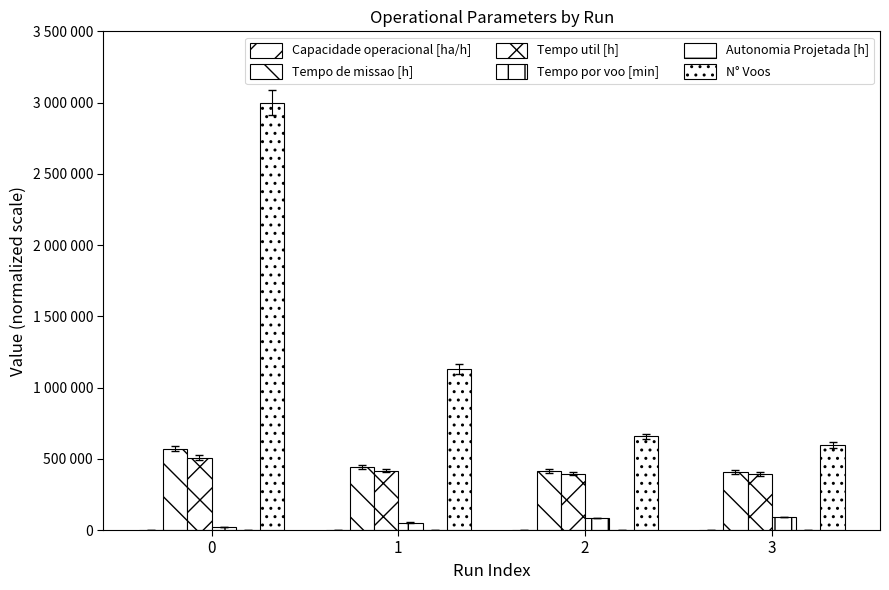

Does the chart contain stacked bars?

No